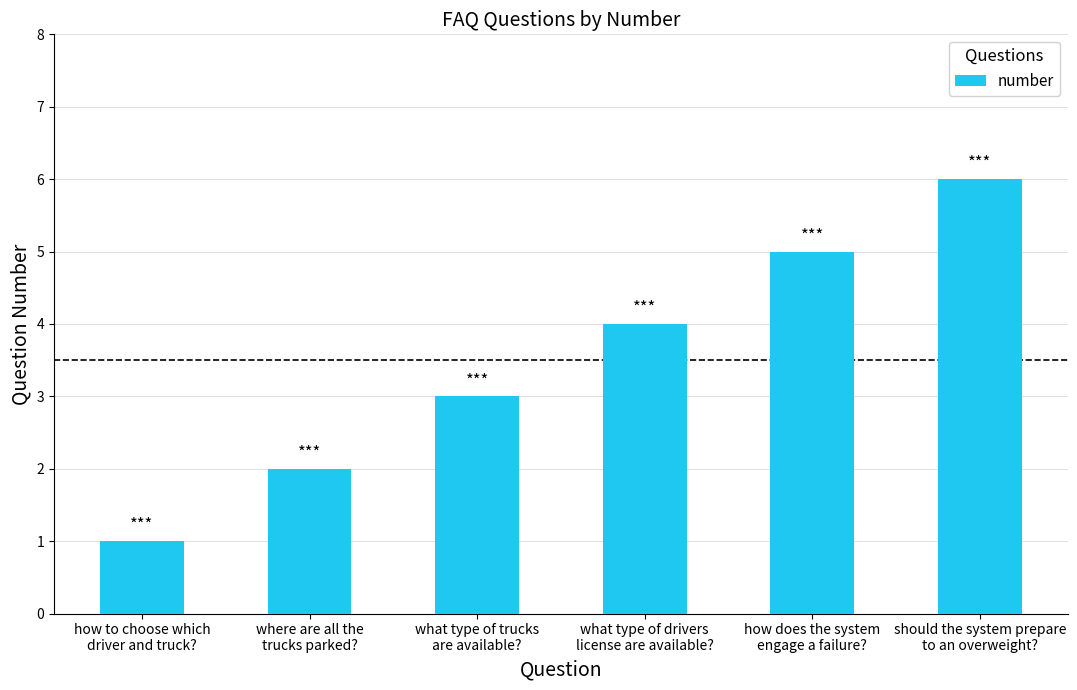

What is the difference between the maximum and minimum values?

5